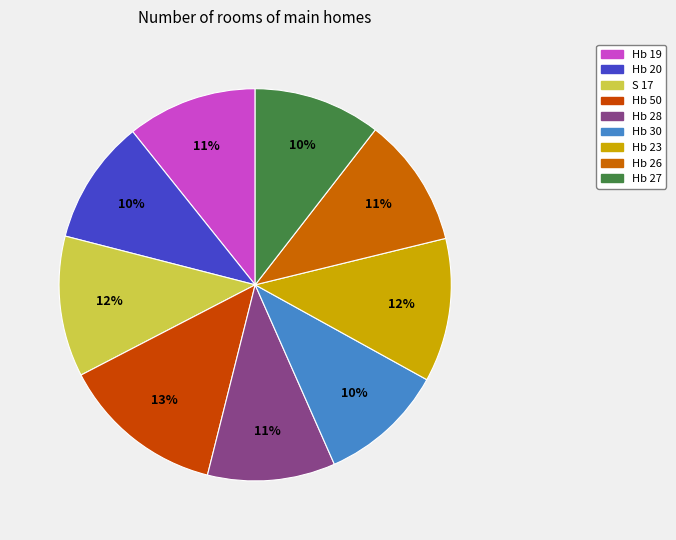

To the nearest percent, what percentage of the pie is Hb 19?

11%